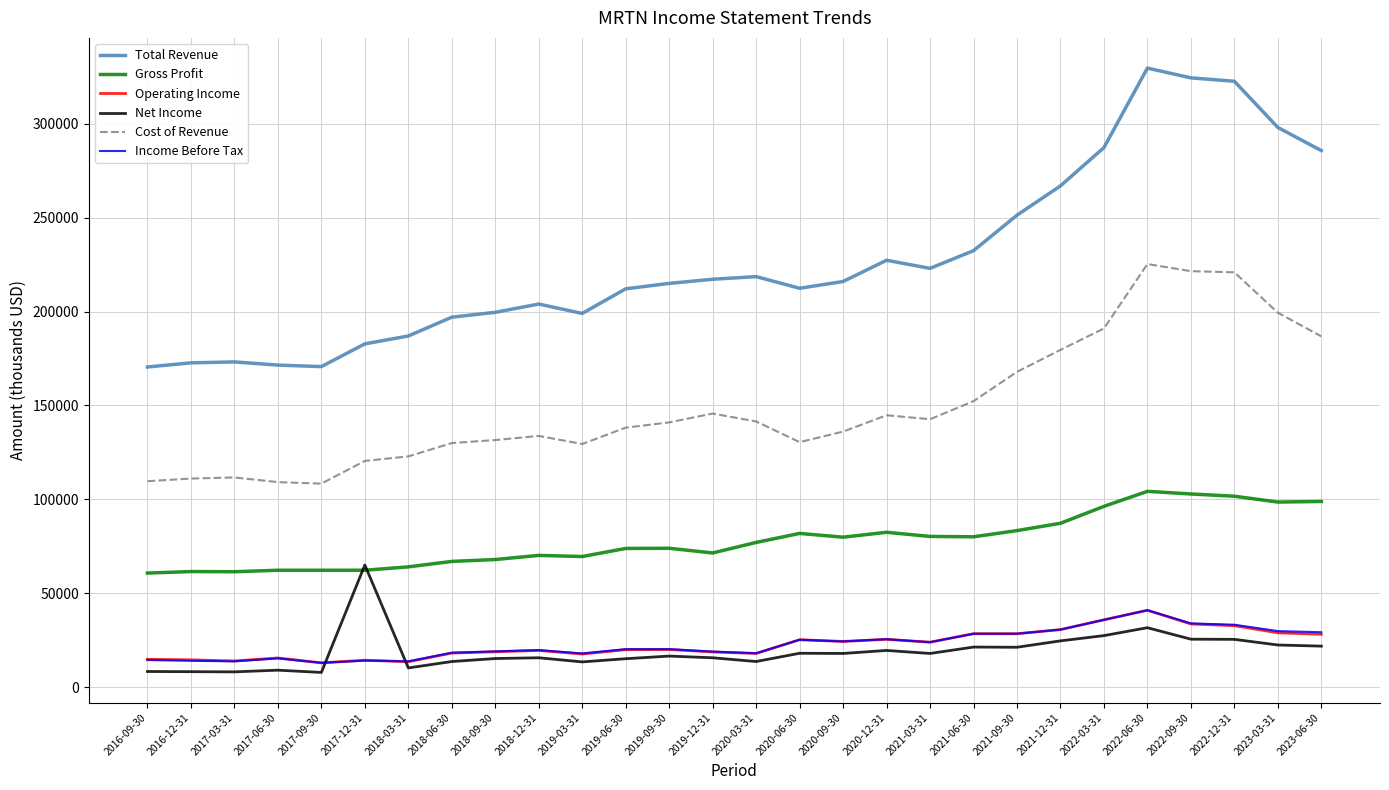

Which series changed the most between 2018-03-31 and 2019-06-30?

Total Revenue